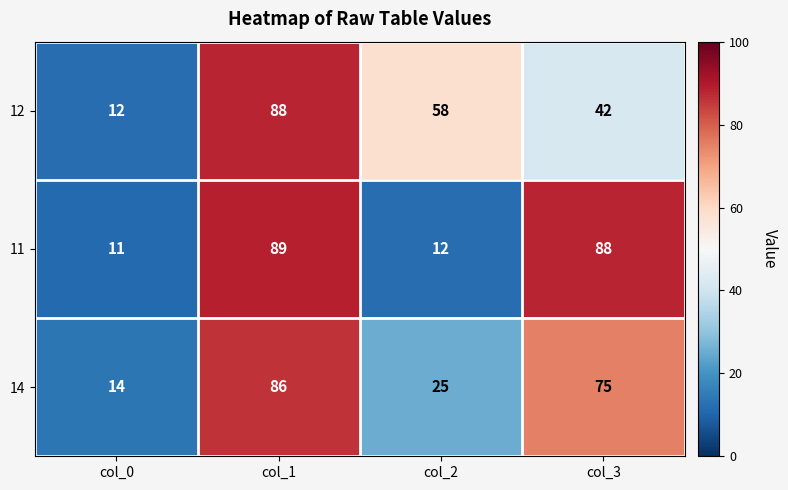

What is the smallest value displayed?

11